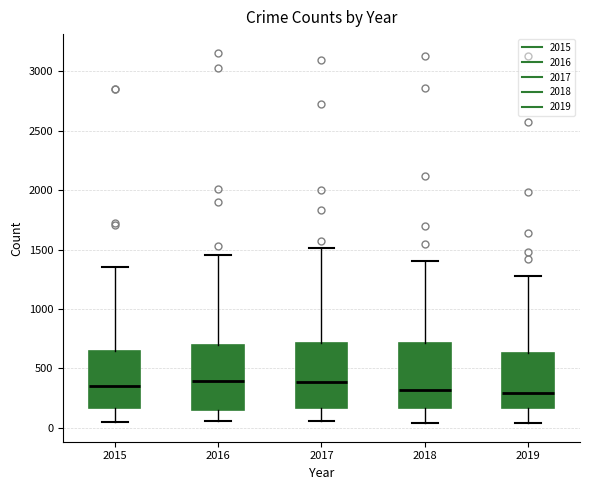

Reading left to right, read every box against the y-axis: the position of its median line, the range the box covers, and the ends of its whiskers. The values are not printed on the chart, so give them approximately, as read against the axis.

2015: median 350, box 150 to 650, whiskers 50 to 1350
2016: median 400, box 150 to 700, whiskers 50 to 1450
2017: median 400, box 150 to 700, whiskers 50 to 1500
2018: median 300, box 150 to 700, whiskers 50 to 1400
2019: median 300, box 150 to 650, whiskers 50 to 1250